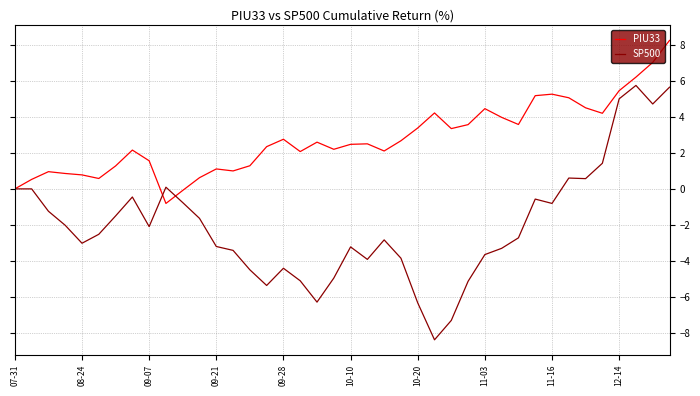

Which series has the largest total across all categories?

PIU33